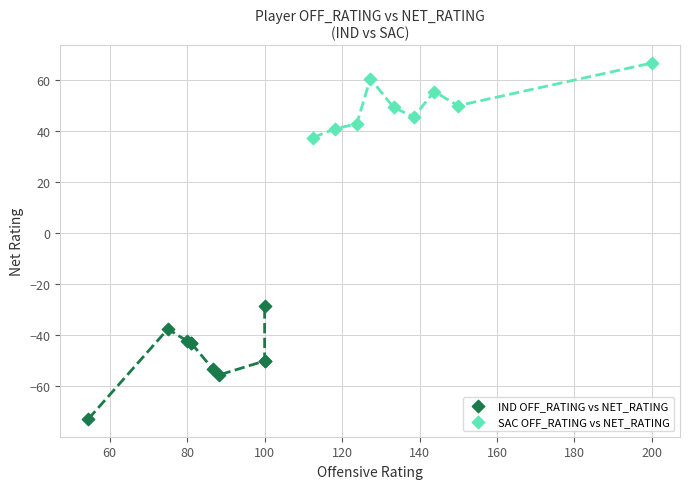

Which series contains the lowest Y value?

IND OFF_RATING vs NET_RATING